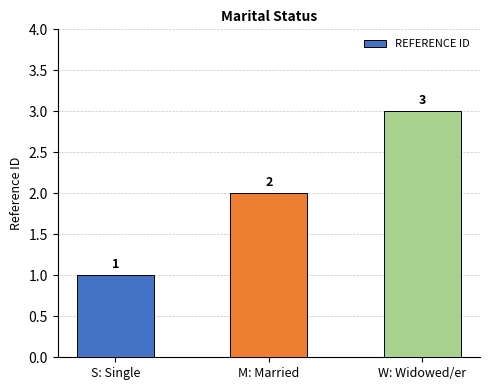

How many values are between 1 and 3?

3